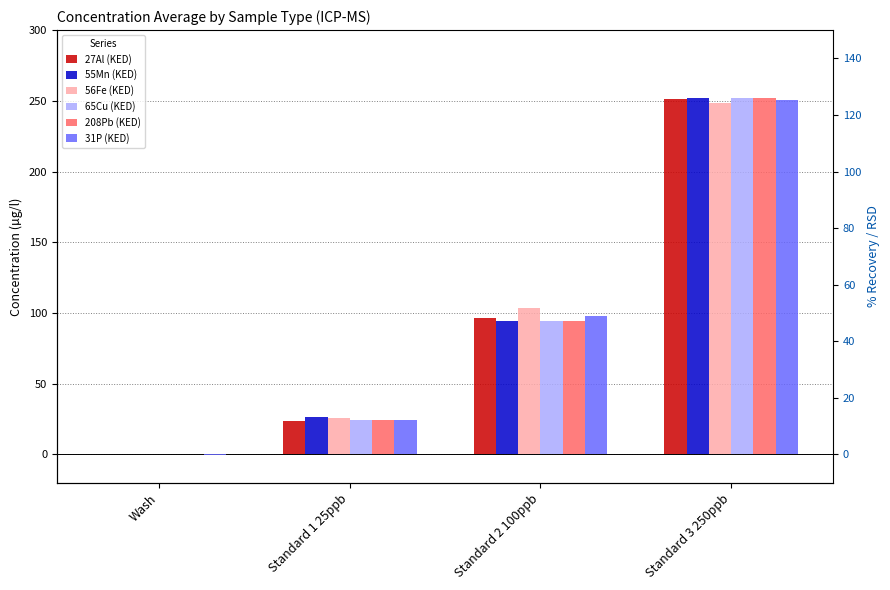

The 31P (KED) series shows 148.2 at Standard 2 100ppb. True or false?

False